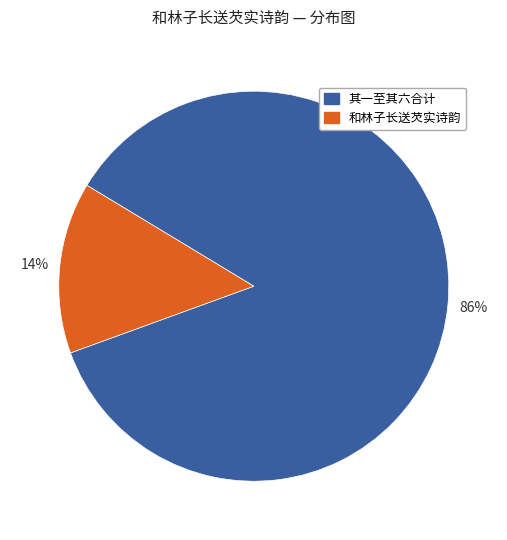

Is there a majority slice in this chart?

Yes